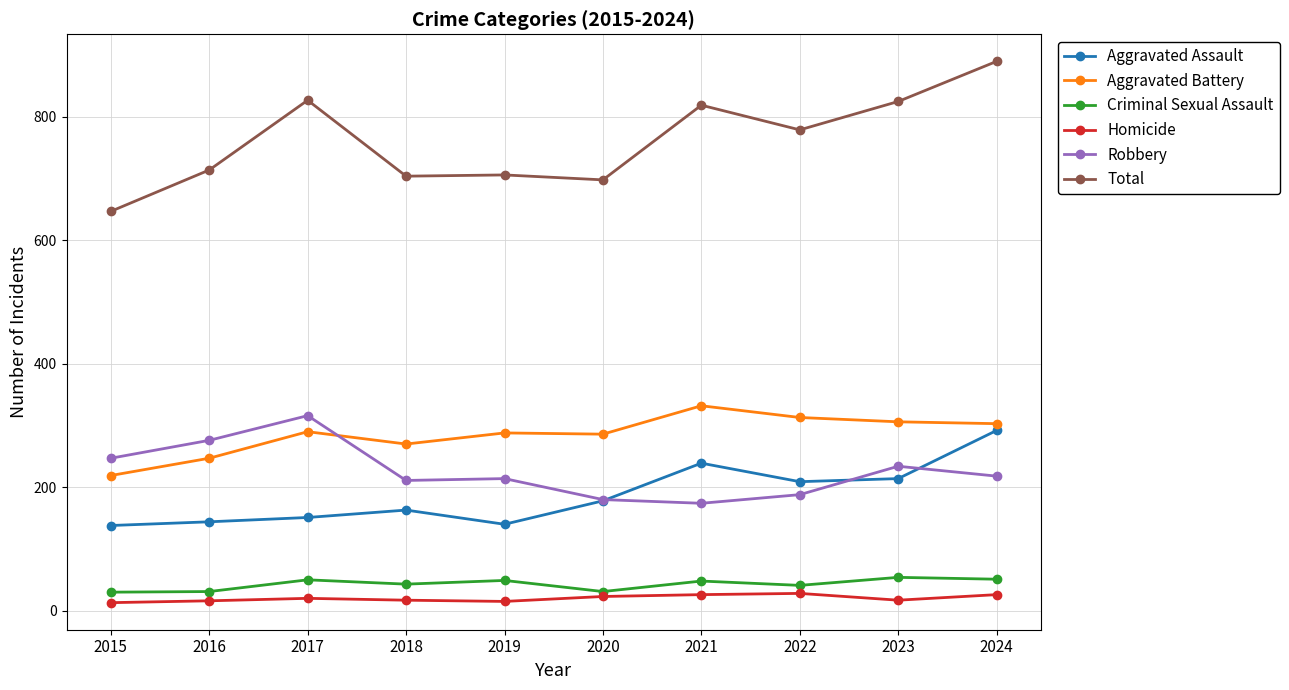

True or false: Robbery and Homicide cross at least once.

False